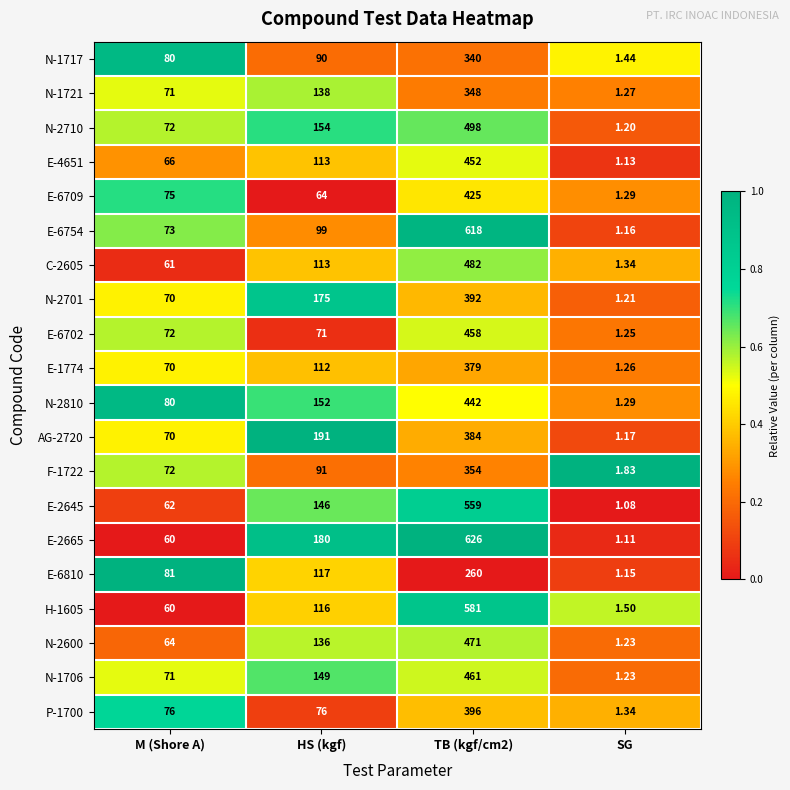

Which category has the lowest value across all series?

SG